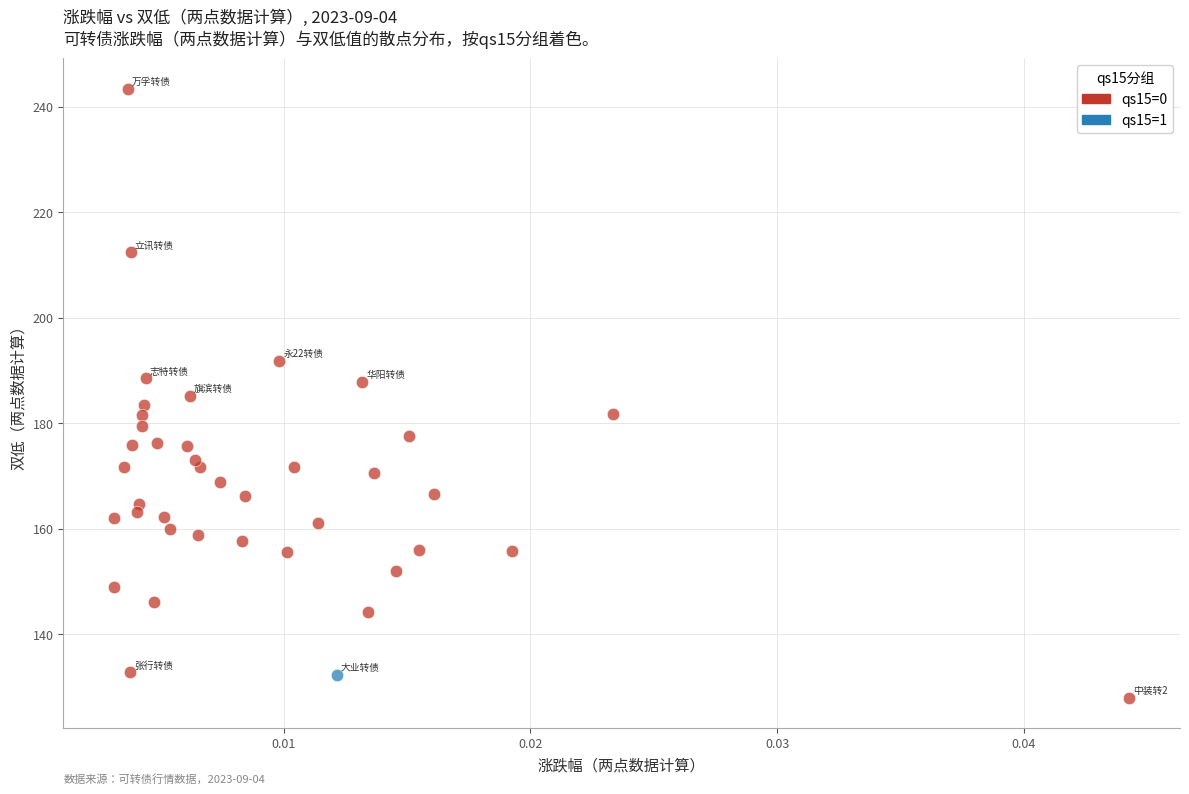

What are all the series names shown in the legend?

qs15=0, qs15=1